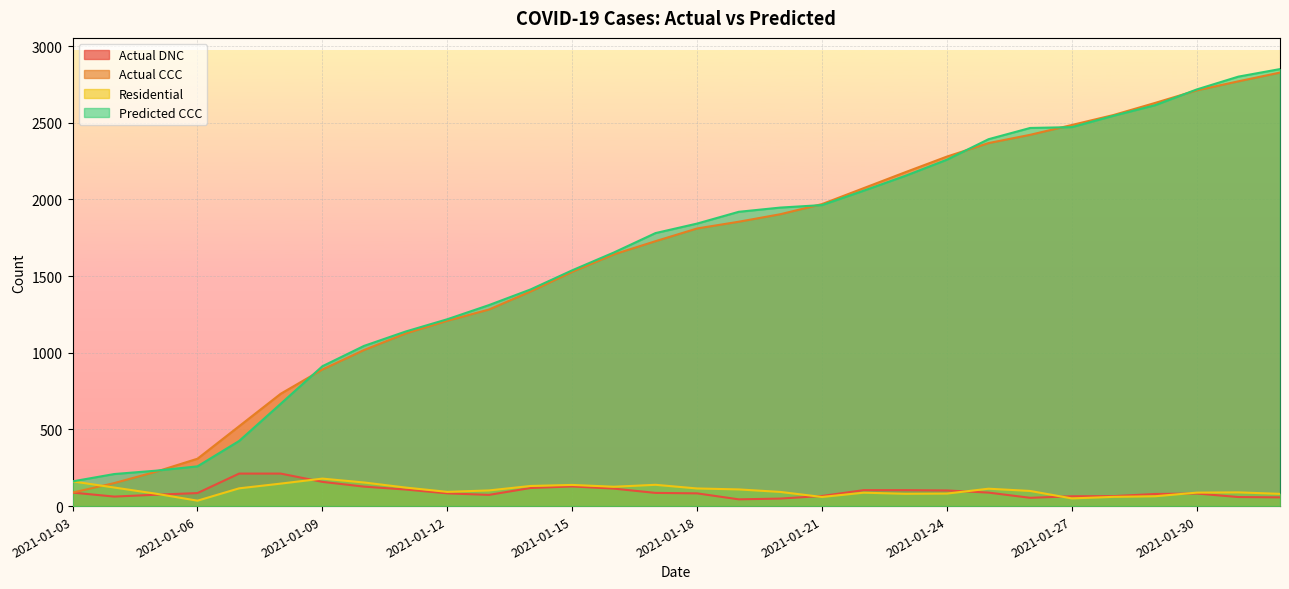

What is the difference between the Predicted CCC values at 2021-01-24 and 2021-01-30?

458.1